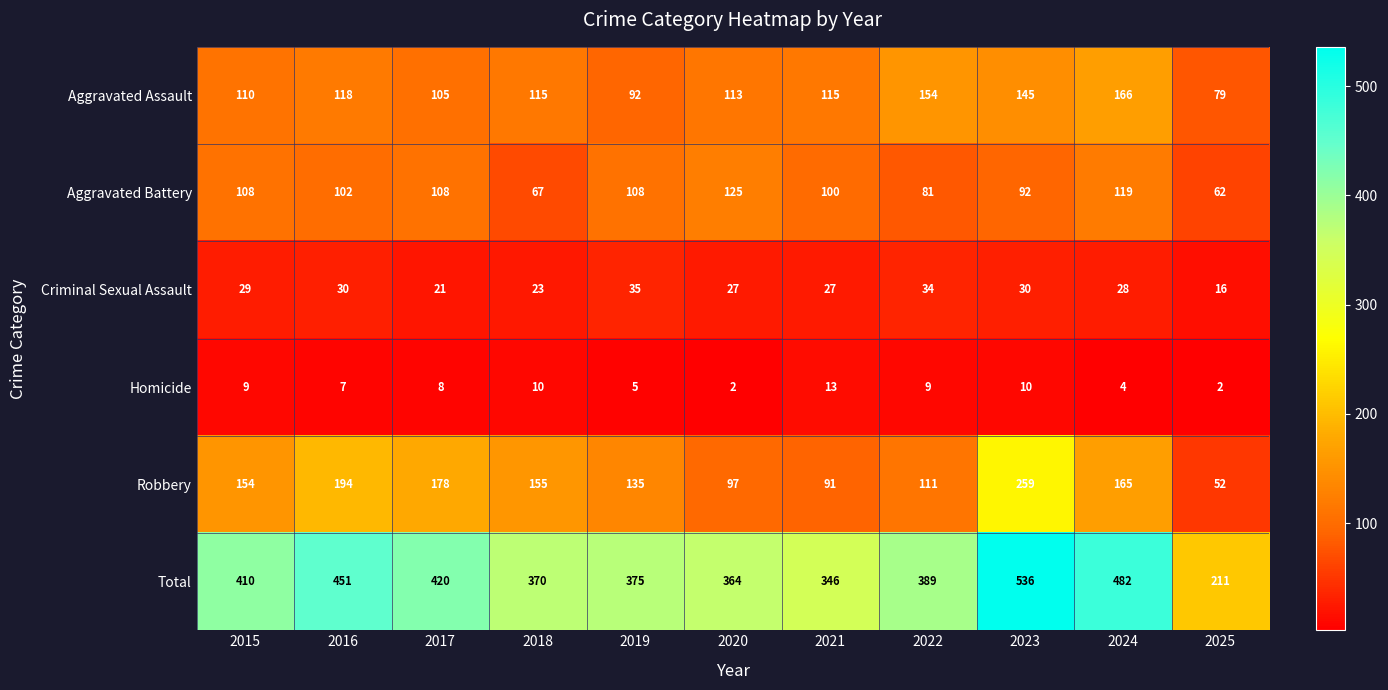

Count the number of data series in this chart.

6